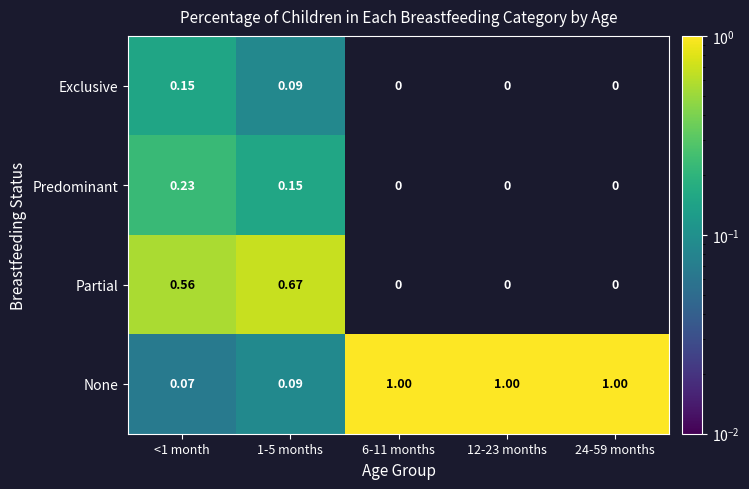

Rank the series by their maximum value, from highest to lowest.

None, Partial, Predominant, Exclusive